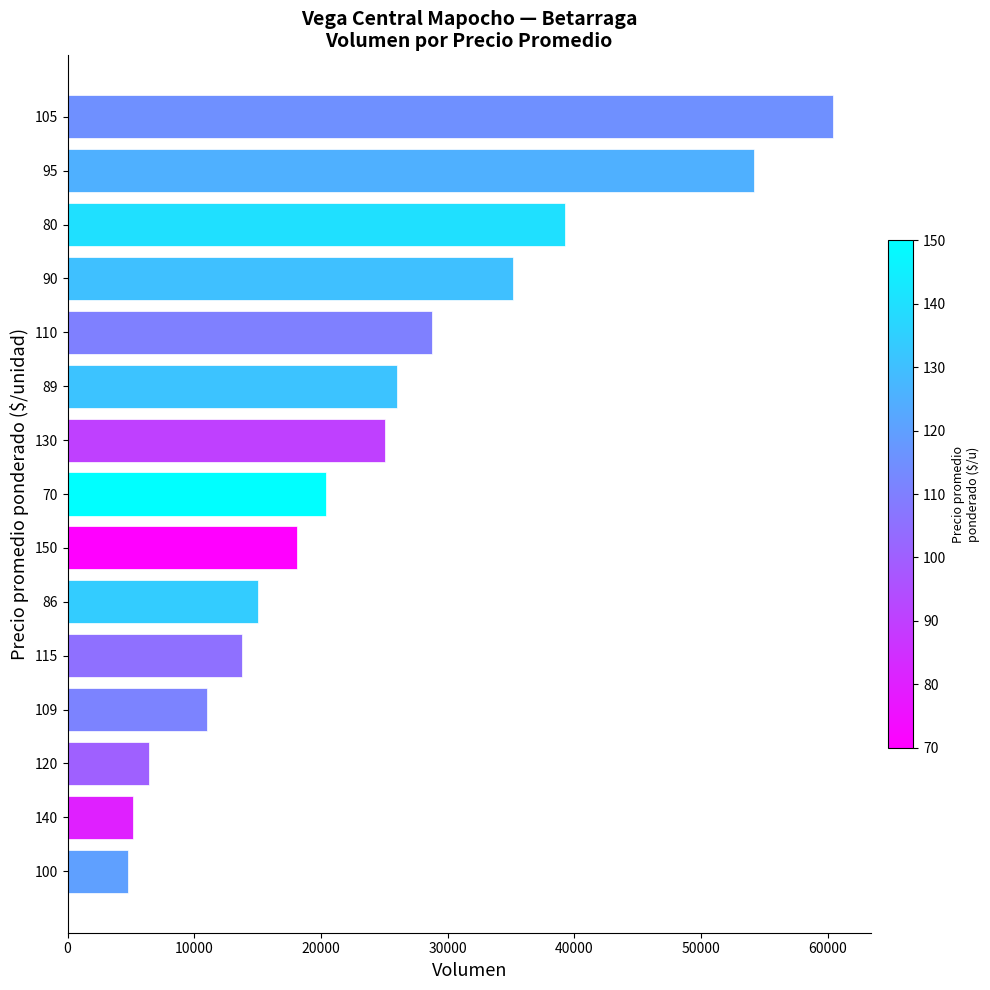

What is the average value?

24247